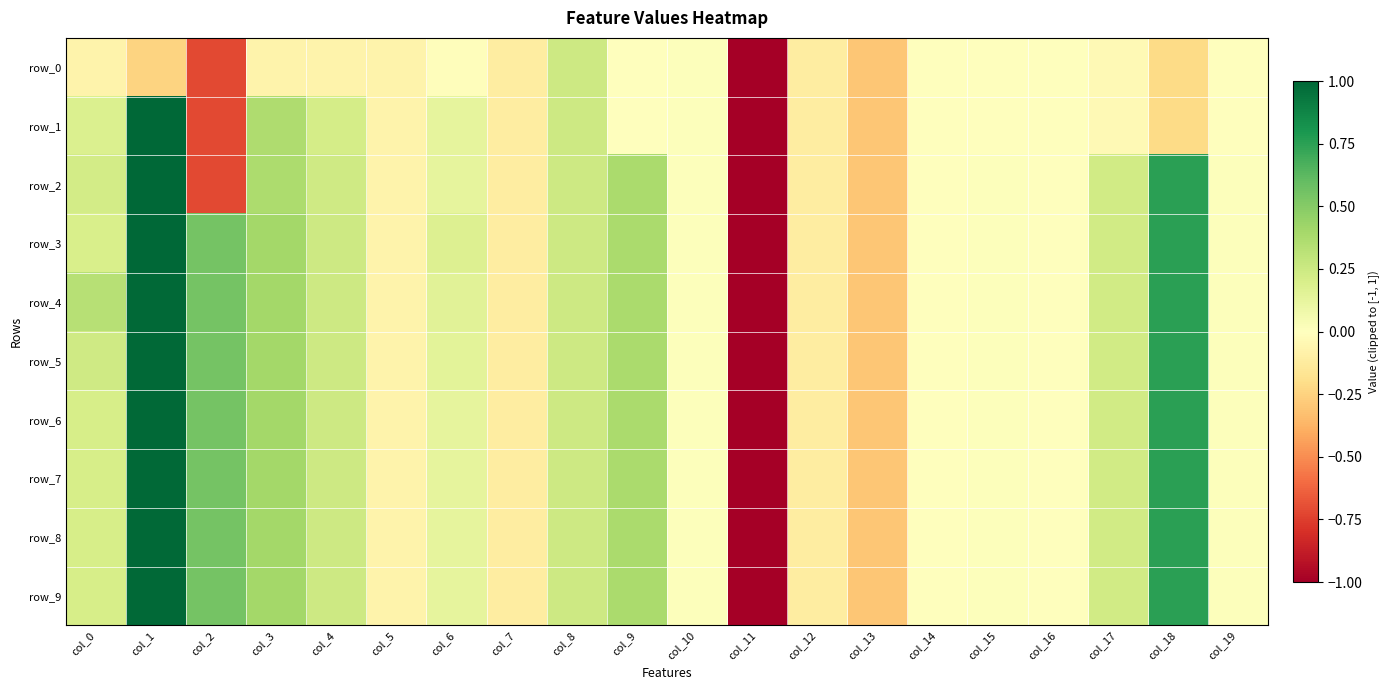

Is the value of row_4 at col_12 greater than the value of row_1 at col_11?

Yes